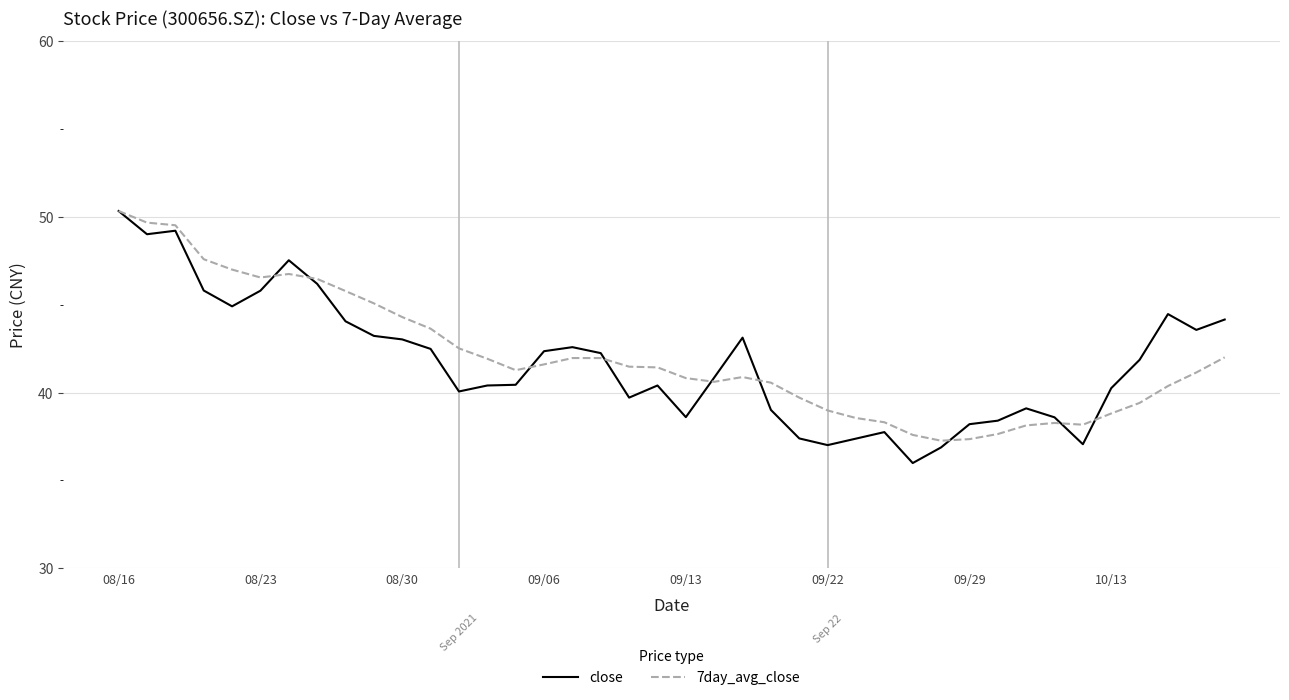

How many distinct data groups are displayed?

2